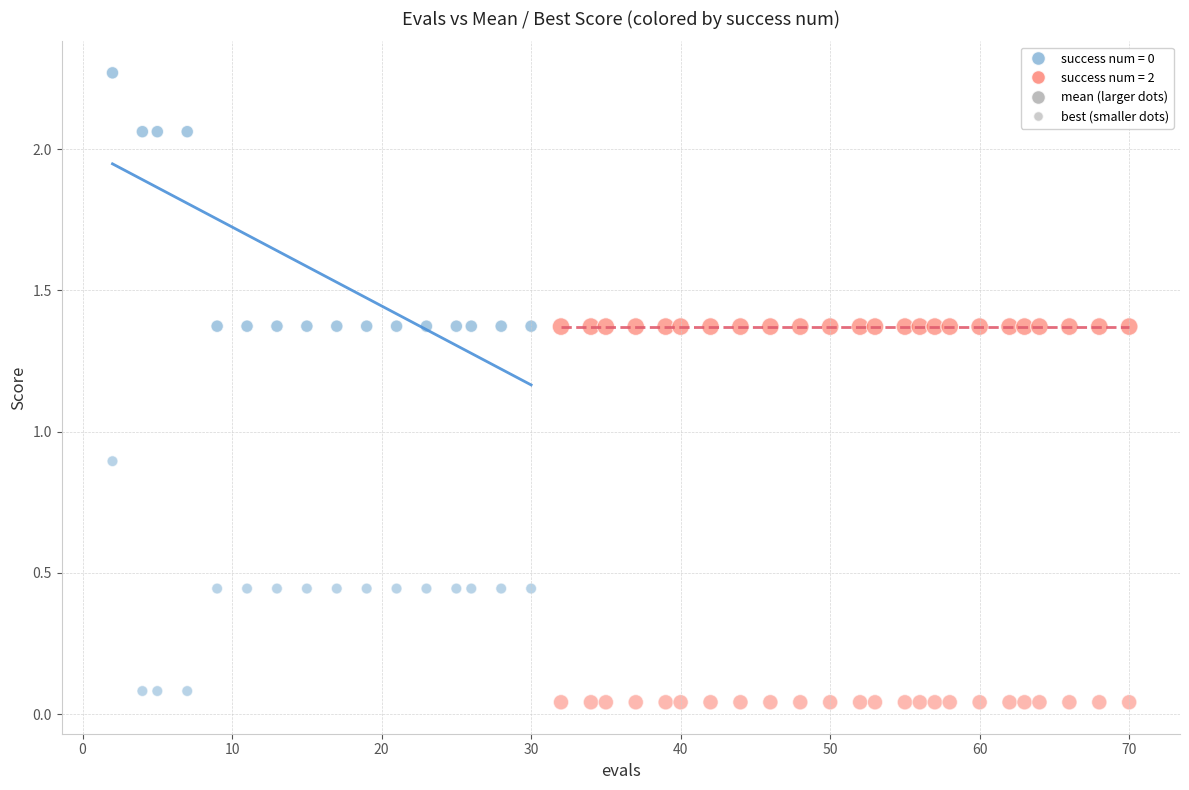

How many points are shown in the scatter plot?

80